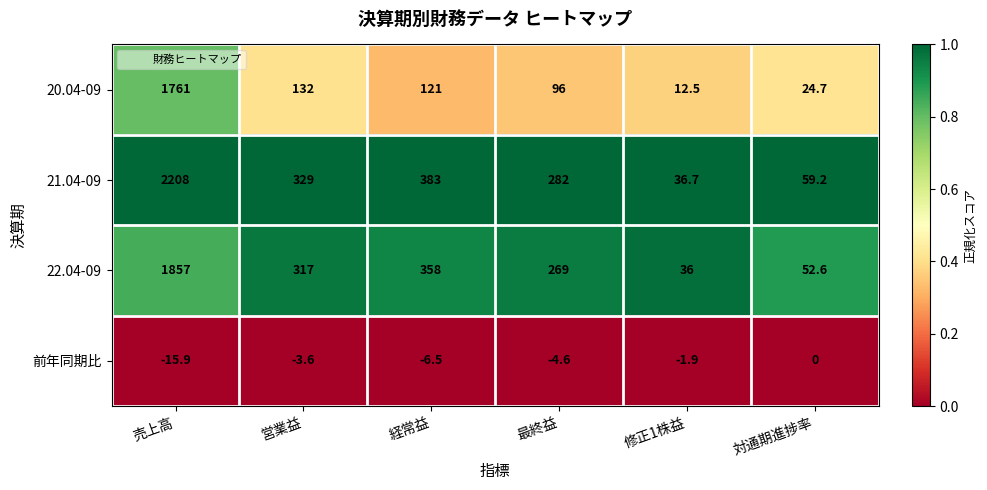

At how many categories does at least one series exceed 0?

6